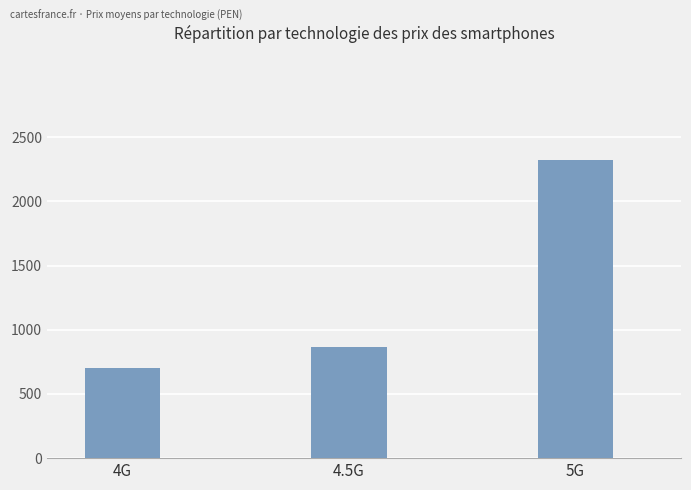

List the labels in order of value, largest first.

5G, 4.5G, 4G